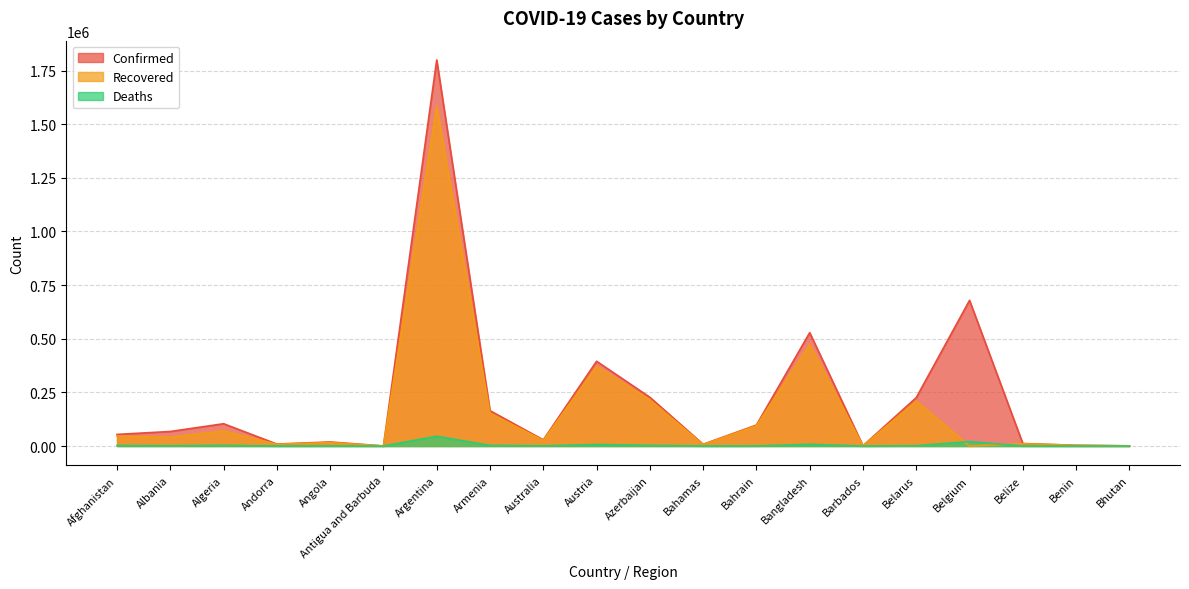

How many values in the Deaths series exceed 1277?

9